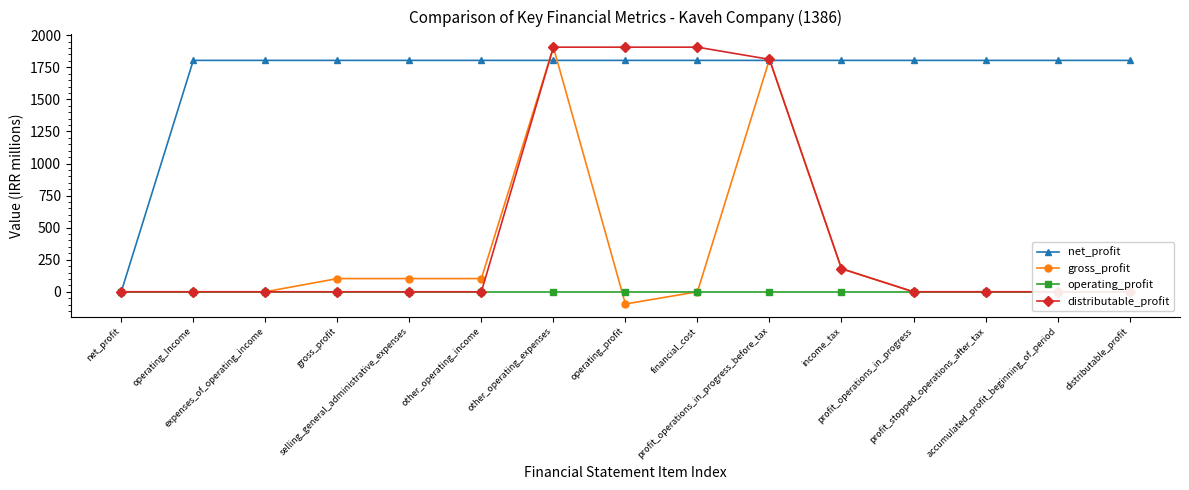

At which label does gross_profit reach its peak?

other_operating_expenses